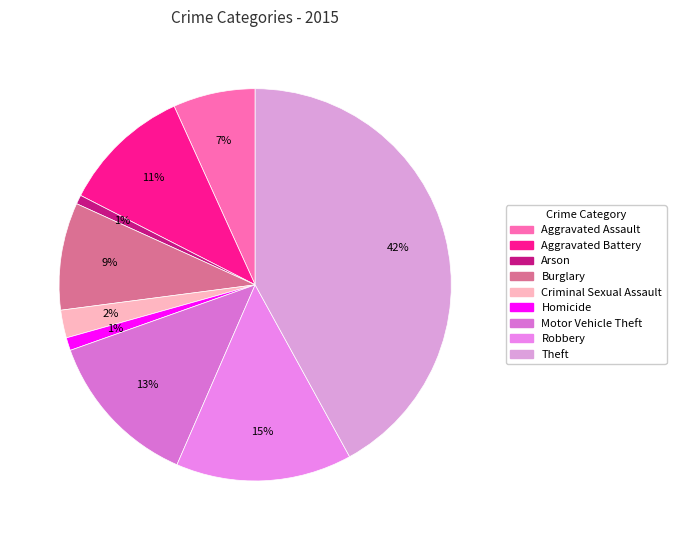

Between Robbery and Motor Vehicle Theft, which is larger?

Robbery